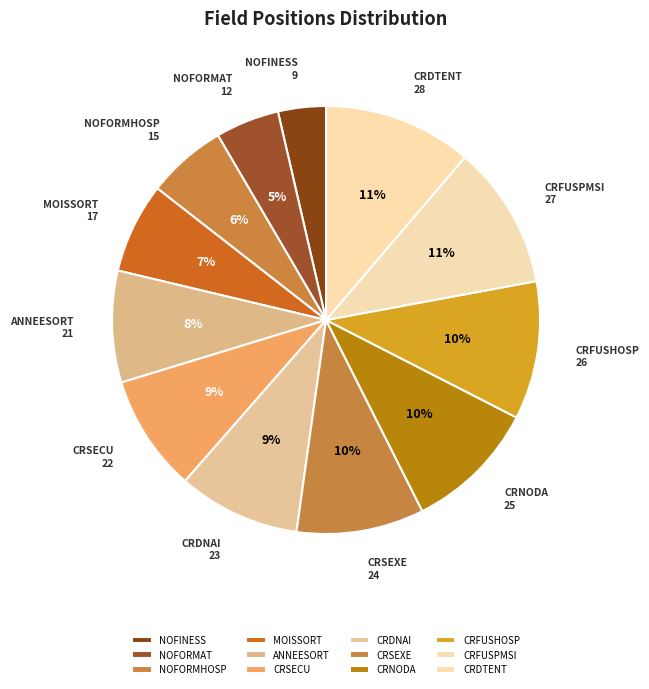

Which category has the smallest portion of the pie?

NOFINESS